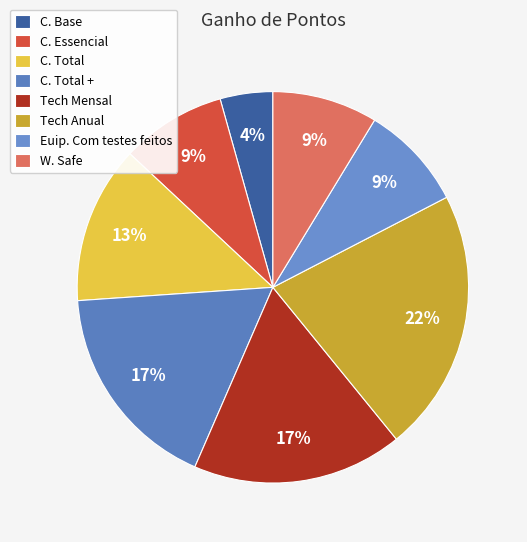

Does W. Safe represent more than half of the total?

No